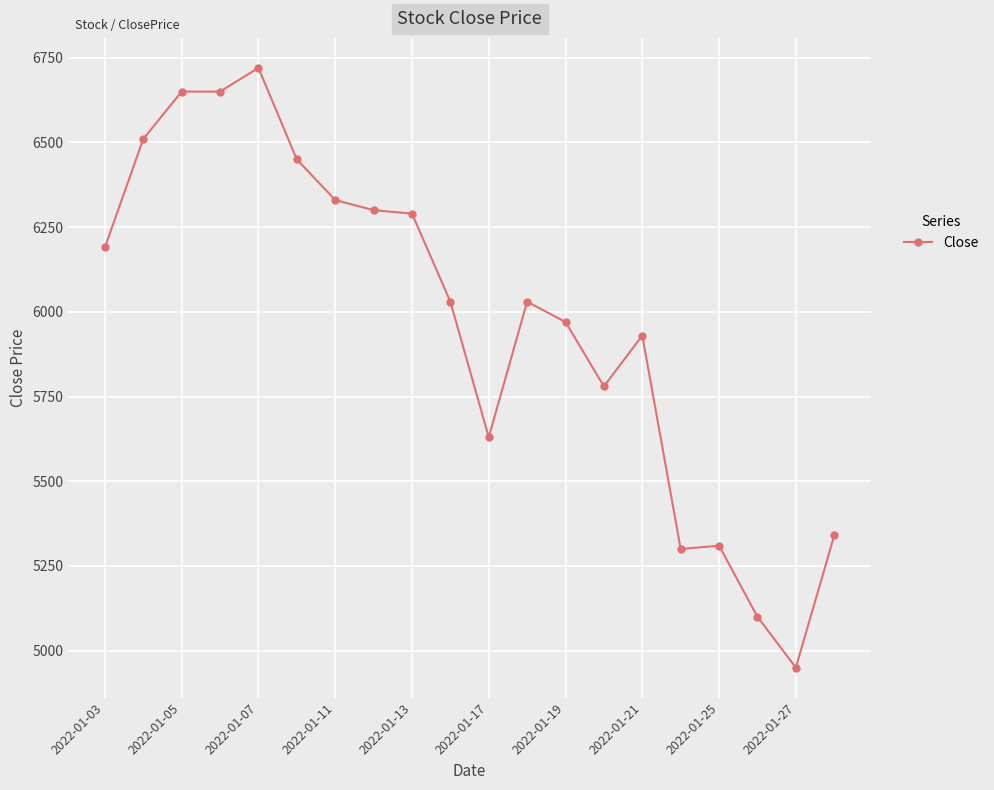

What is the average value?

5973